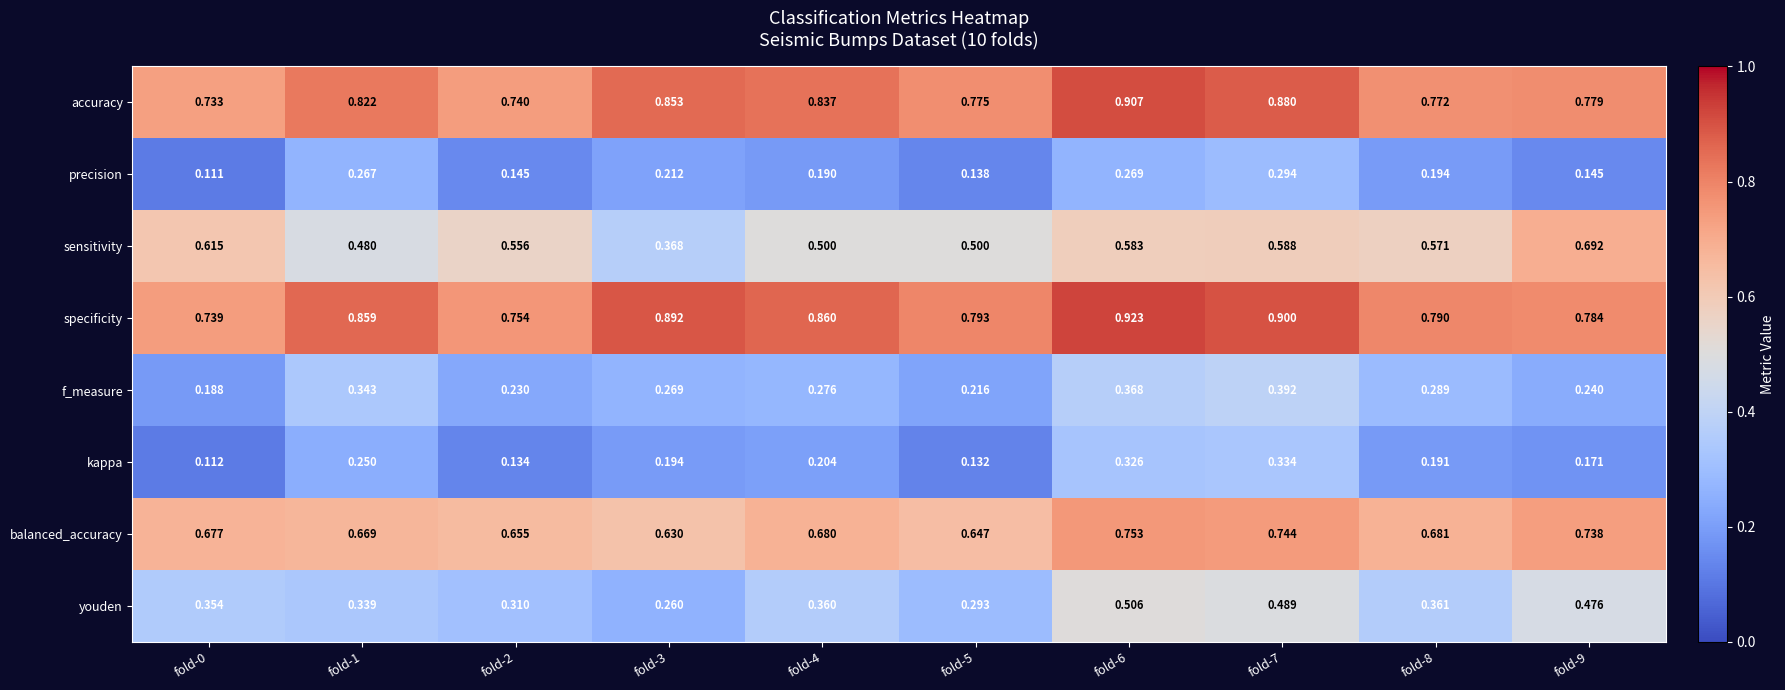

Which series has the widest spread of values?

sensitivity